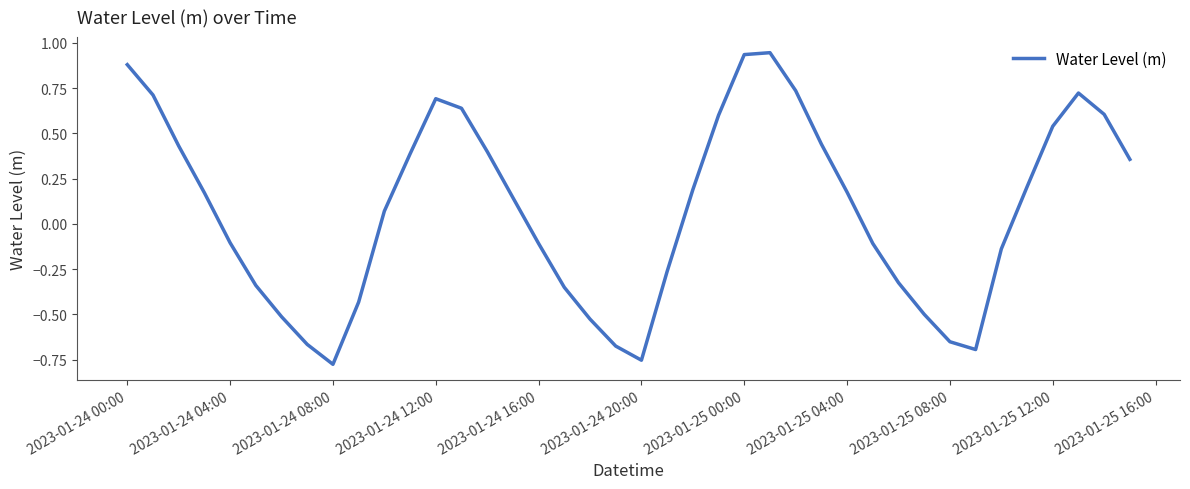

How many lines are shown in the chart?

1